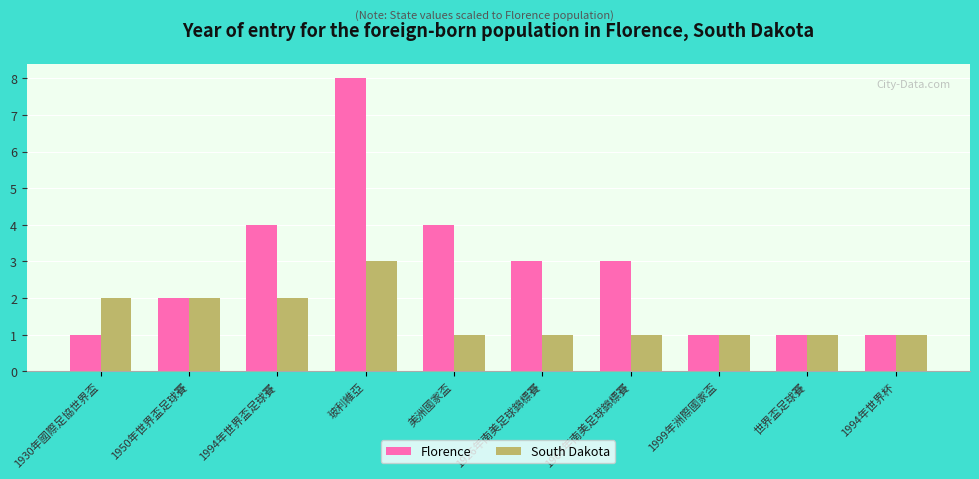

Rank the series by their maximum value, from highest to lowest.

Florence, South Dakota